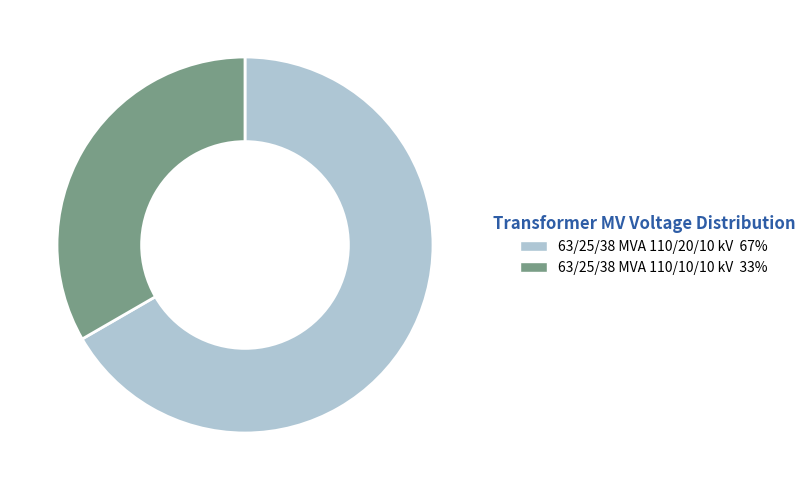

True or false: 63/25/38 MVA 110/10/10 kV 33% accounts for 33% of the total.

True